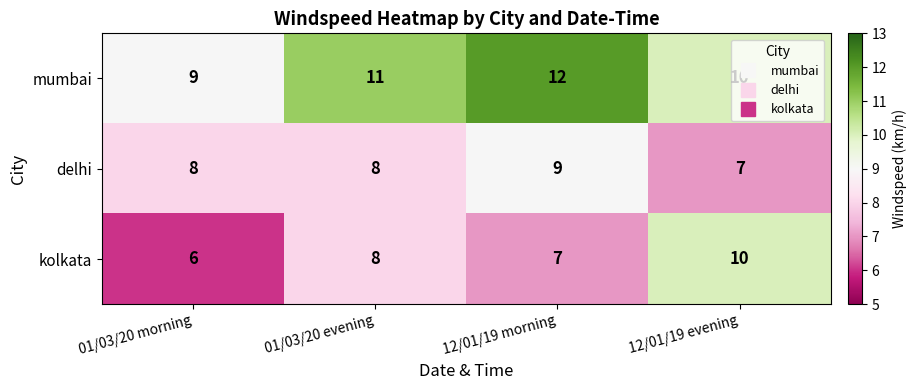

What is the difference between the maximum and minimum values in the mumbai series?

3